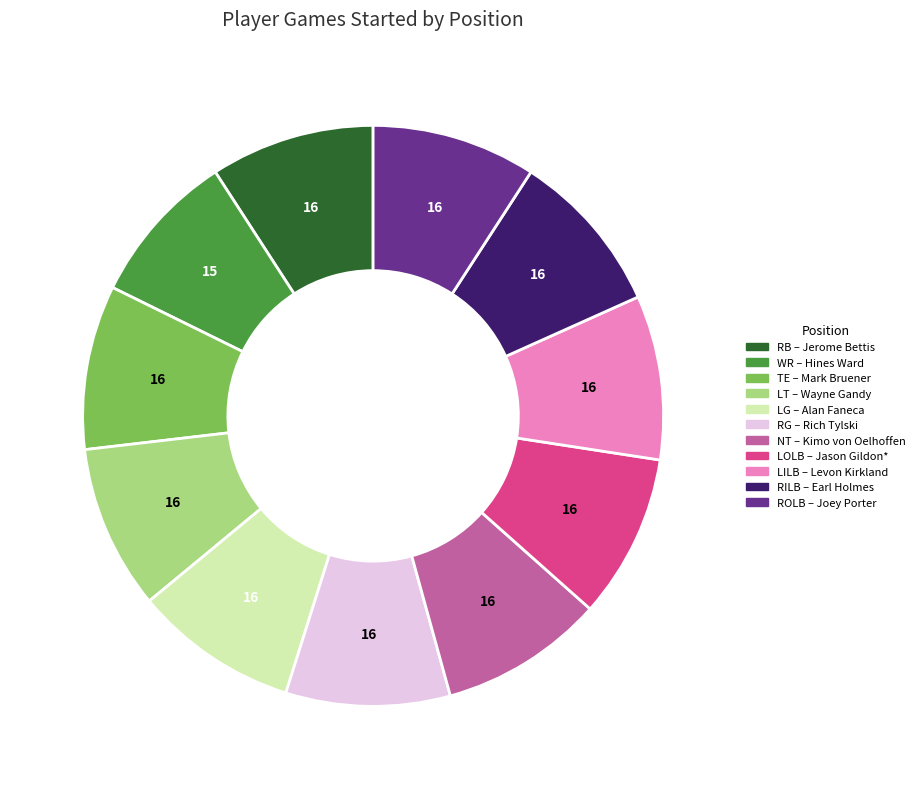

Is the sum of WR and LILB greater than half?

No